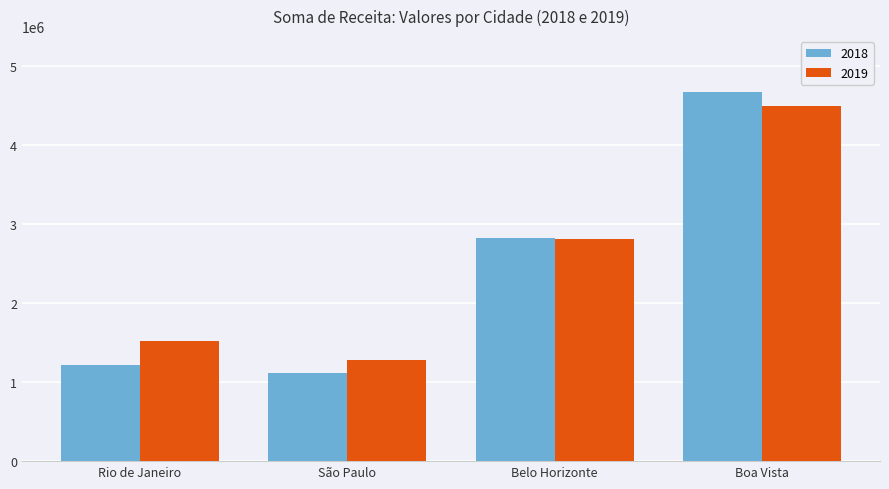

Between Belo Horizonte and Boa Vista, which series saw the biggest shift?

2018